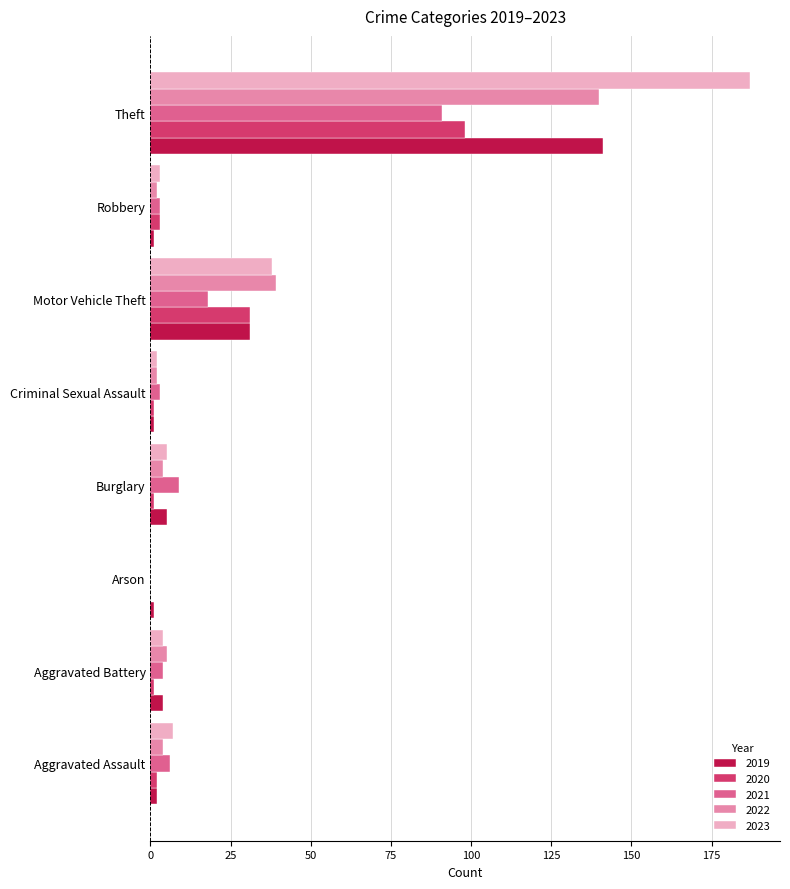

What is the difference between the 2022 values at Aggravated Assault and Robbery?

2